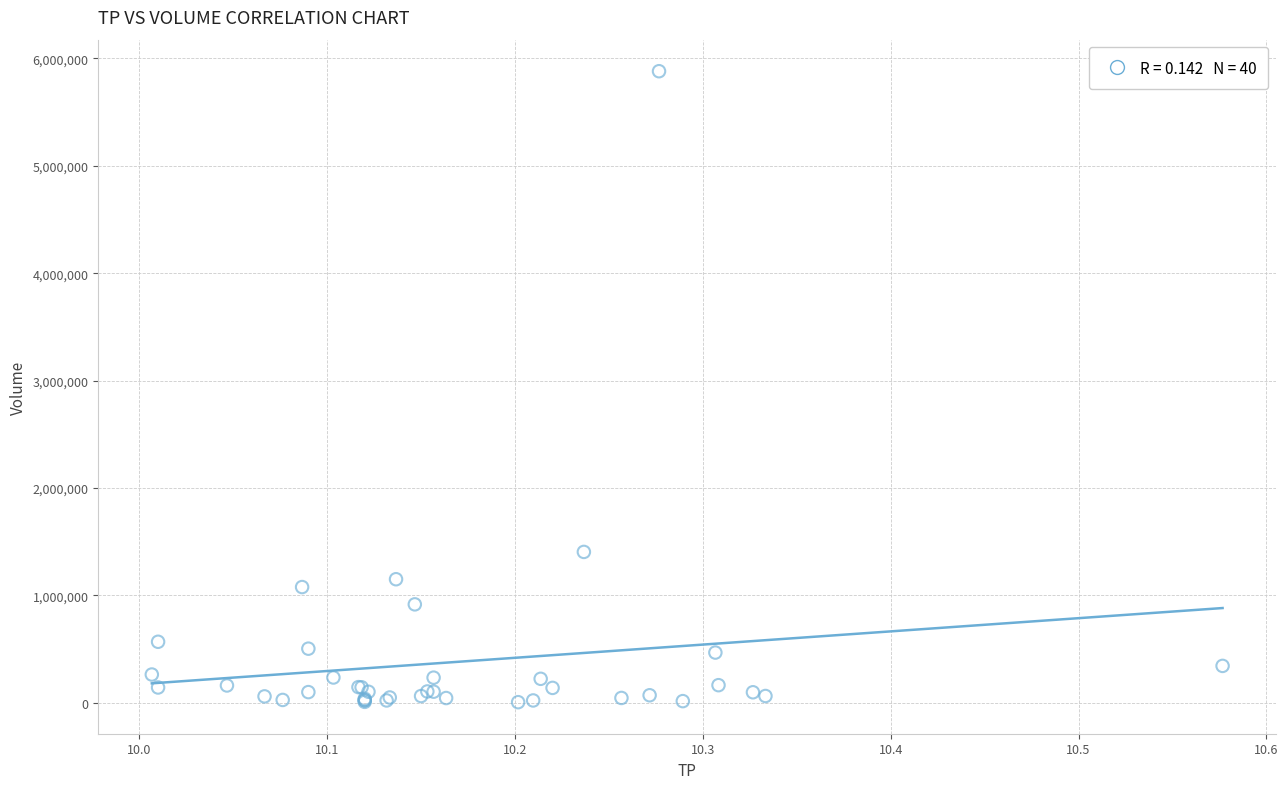

What Y value in the scatter plot is closest to 2943750?

1405600